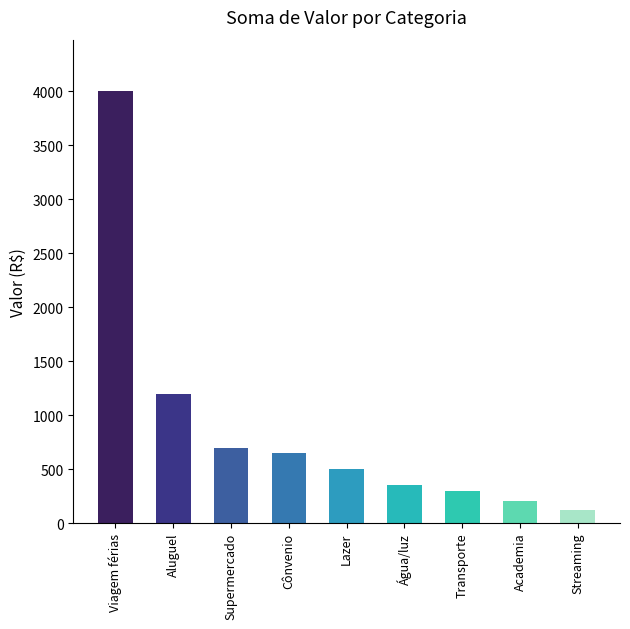

What is the change in value from Viagem férias to Academia?

-3800